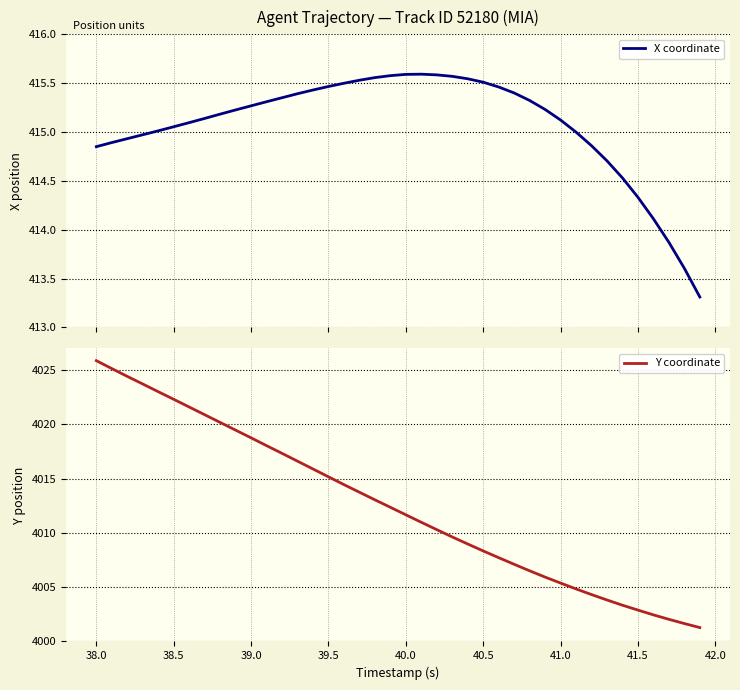

How many lines are shown in the chart?

2